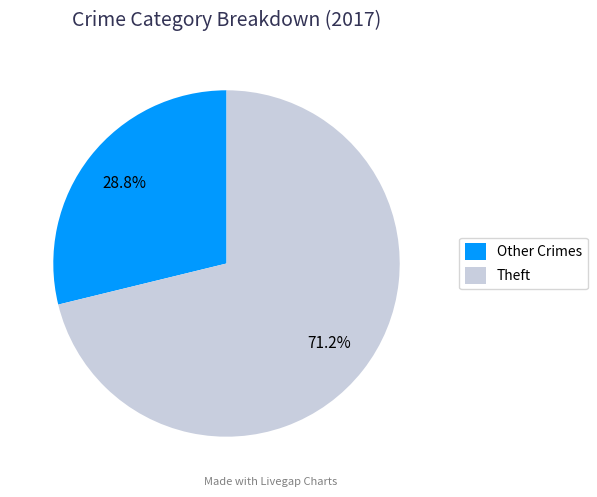

Which slice is the largest?

Theft